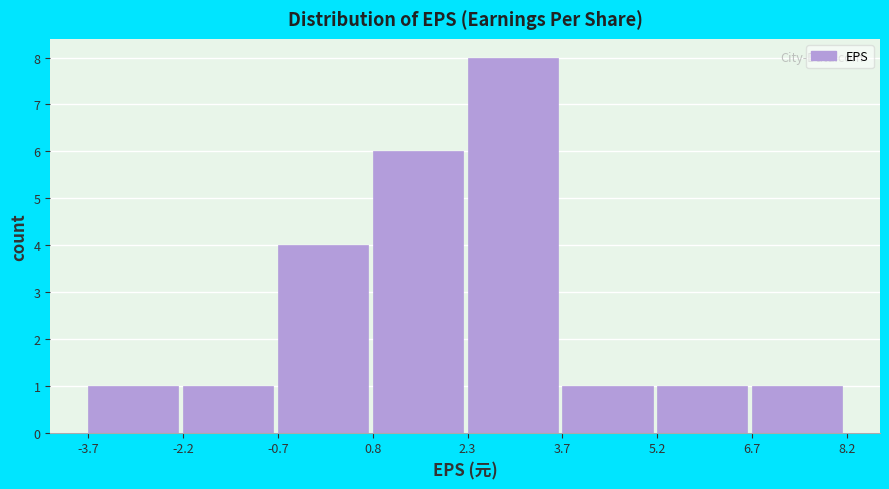

Reading left to right, list every bar in this chart as the range it spans on the x-axis followed by its height. The values are not printed on the chart, so give them approximately, as read against the axis.

-3.7 to -2.2: 1
-2.2 to -0.7: 1
-0.7 to 0.8: 4
0.8 to 2.3: 6
2.3 to 3.7: 8
3.7 to 5.2: 1
5.2 to 6.7: 1
6.7 to 8.2: 1